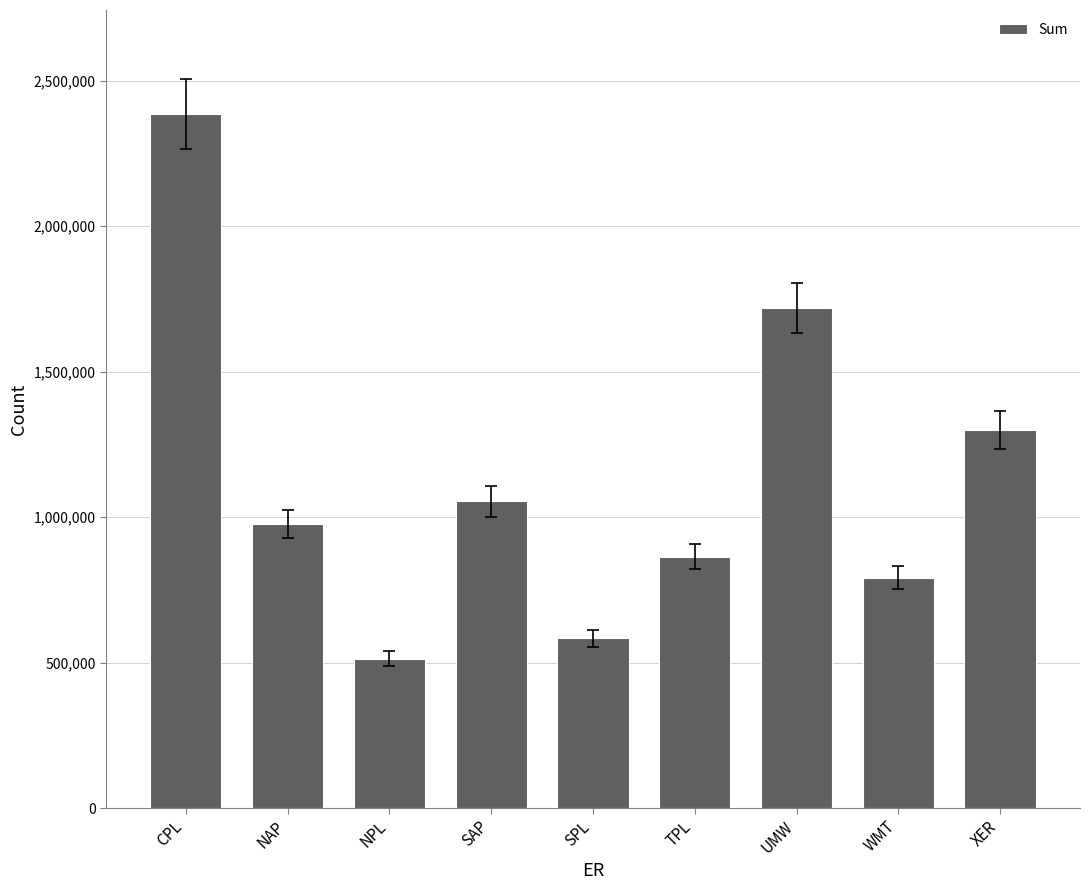

Does the chart contain stacked bars?

No